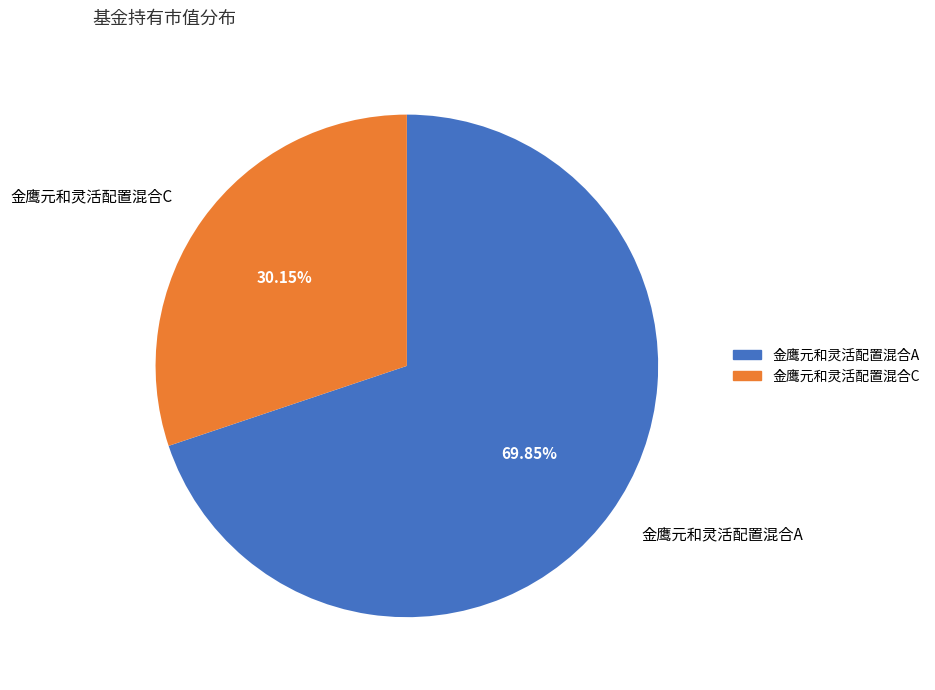

What portion of the pie excludes 金鹰元和灵活配置混合A?

30.2%